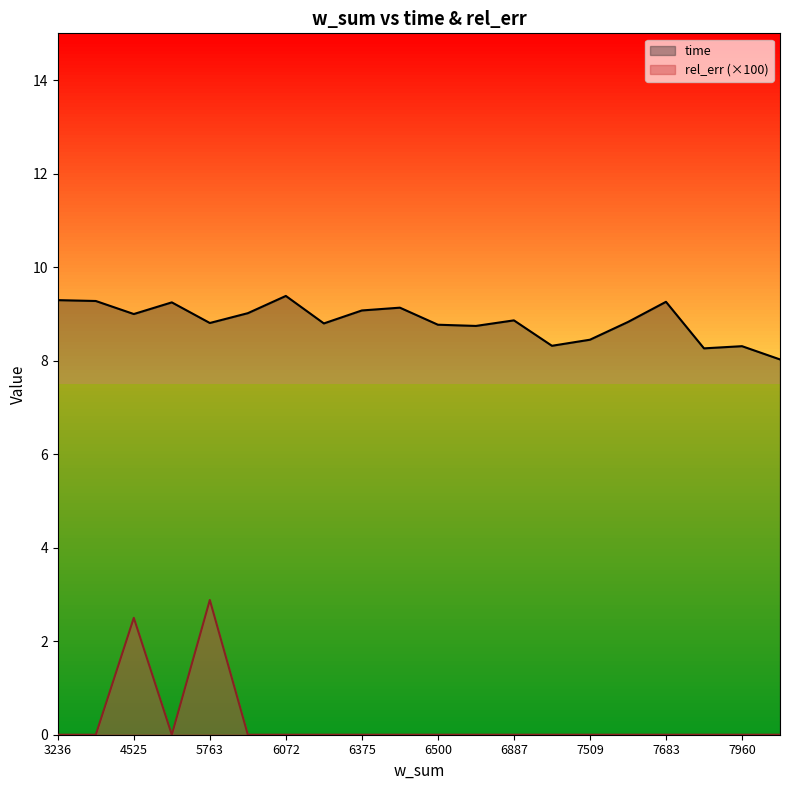

Reading right to left, list all the values displayed in this chart.

time: 8.0	8.3	8.3	9.3	8.8	8.4	8.3	8.9	8.7	8.8	9.1	9.1	8.8	9.4	9.0	8.8	9.2	9.0	9.3	9.3
rel_err (×100): 0.0	0.0	0.0	0.0	0.0	0.0	0.0	0.0	0.0	0.0	0.0	0.0	0.0	0.0	0.0	2.9	0.0	2.5	0.0	0.0